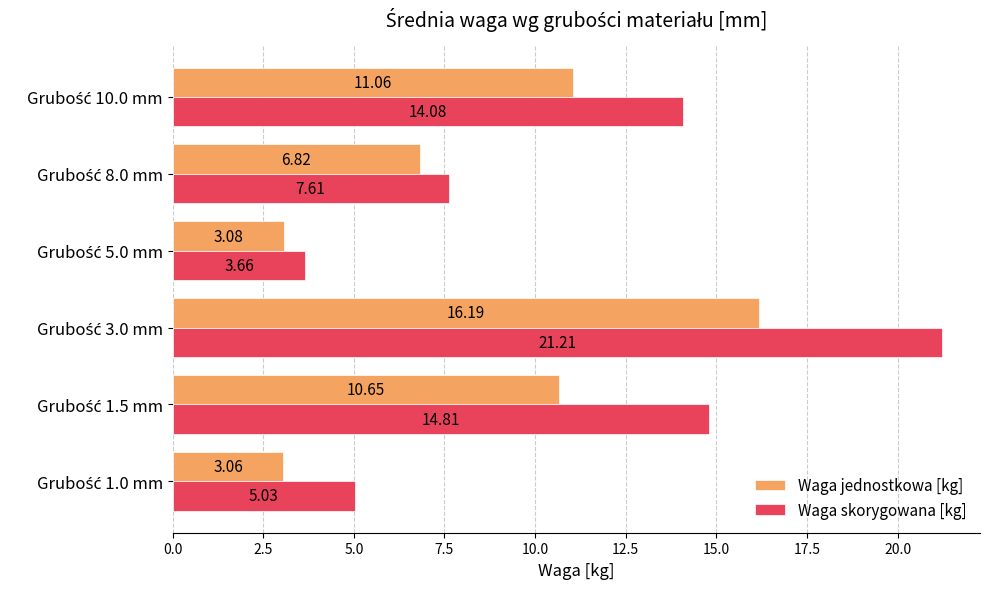

What is the highest value of the Waga skorygowana [kg] series?

21.2